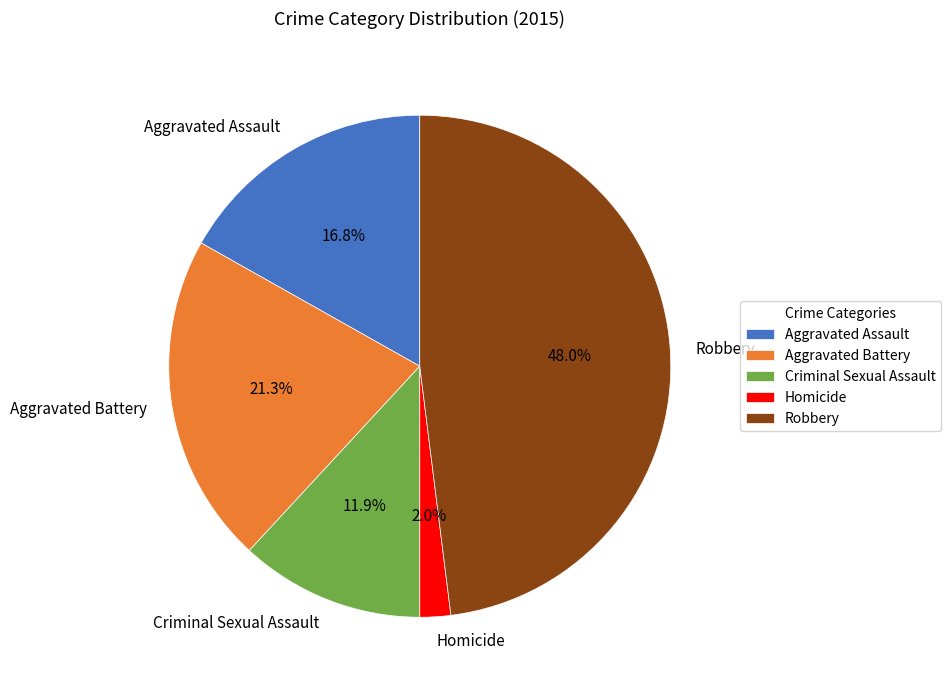

Combined, what portion of the pie is Criminal Sexual Assault and Robbery?

59.9%